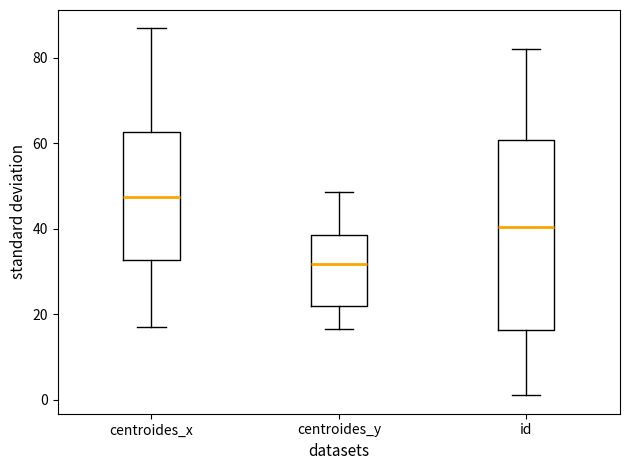

Reading left to right, transcribe this box plot: for each box, give where its median line is, the range the box spans, and where its two whiskers end, as read against the y-axis. The values are not printed on the chart, so give them approximately, as read against the axis.

centroides_x: median 48, box 32 to 62, whiskers 18 to 86
centroides_y: median 32, box 22 to 38, whiskers 16 to 48
id: median 40, box 16 to 60, whiskers 2 to 82